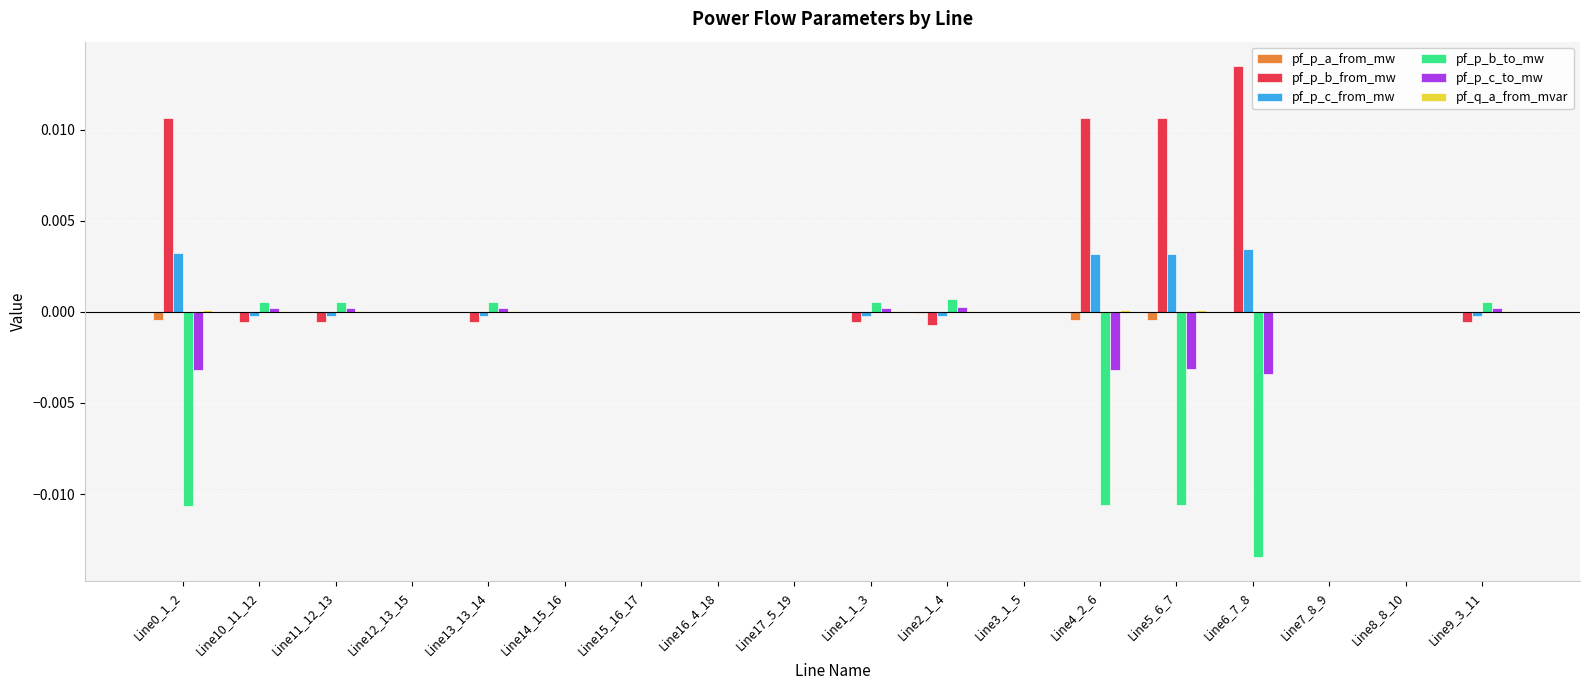

Which series has the largest total across all categories?

pf_p_b_from_mw